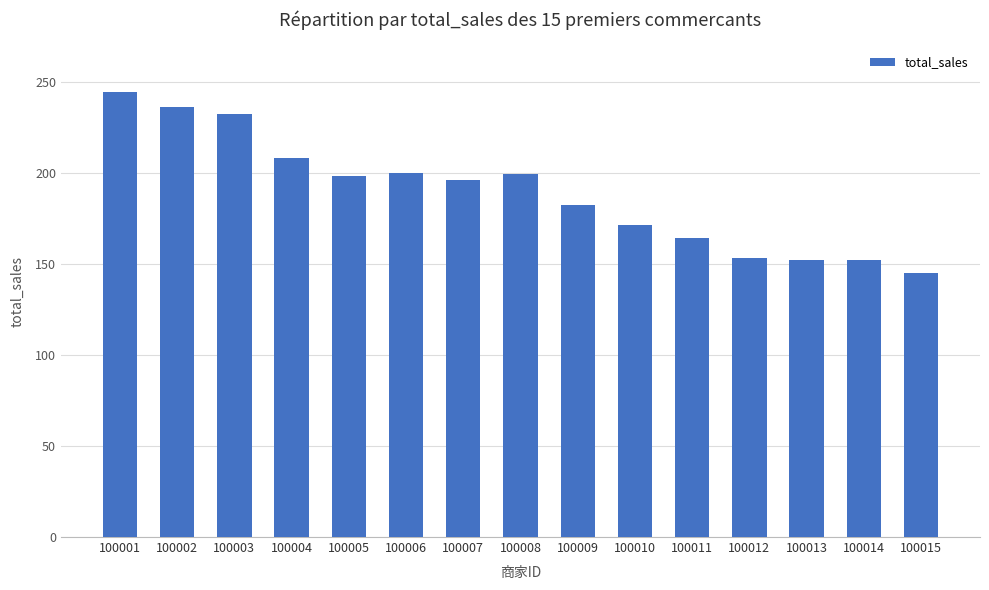

The value at 100009 is 309. True or false?

False